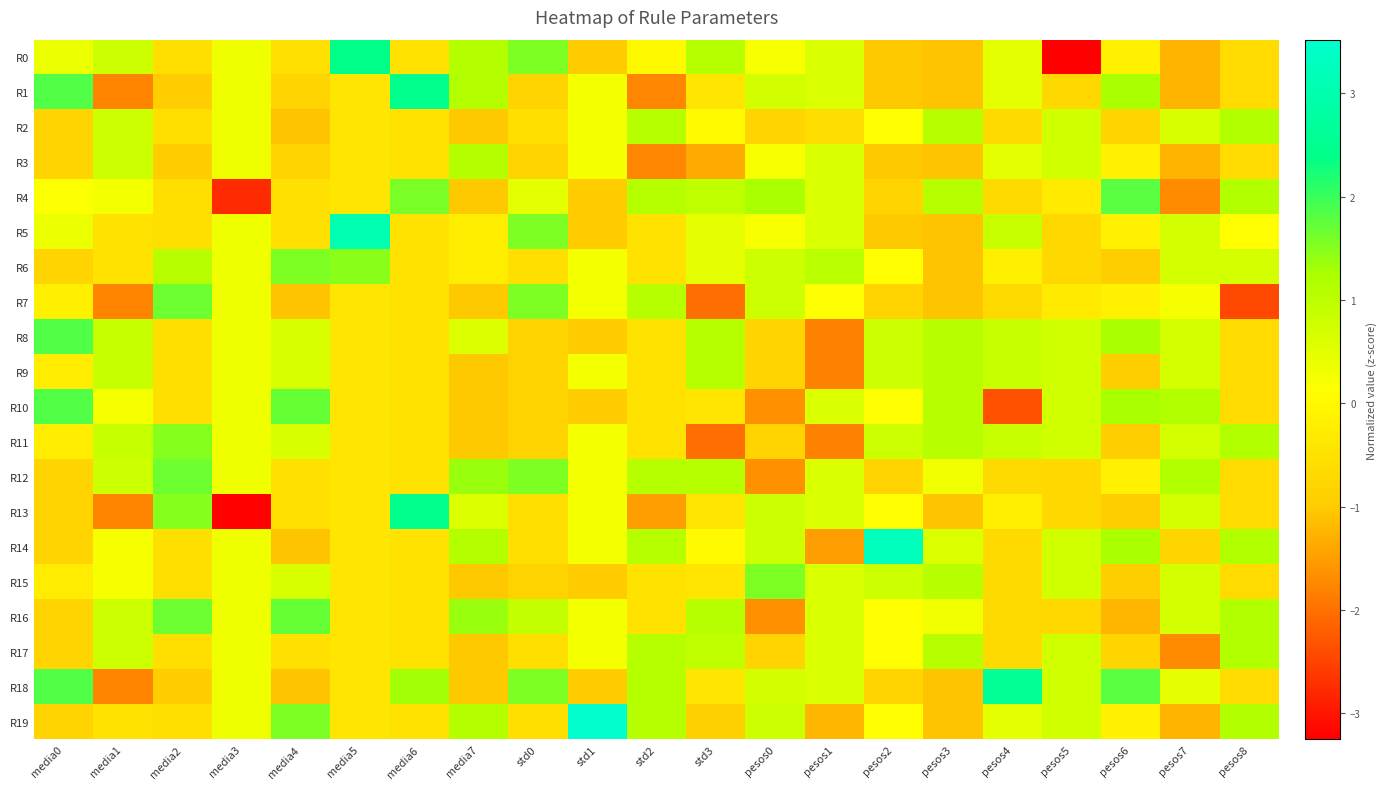

The R16 series shows -0.2 at pesos5. True or false?

False